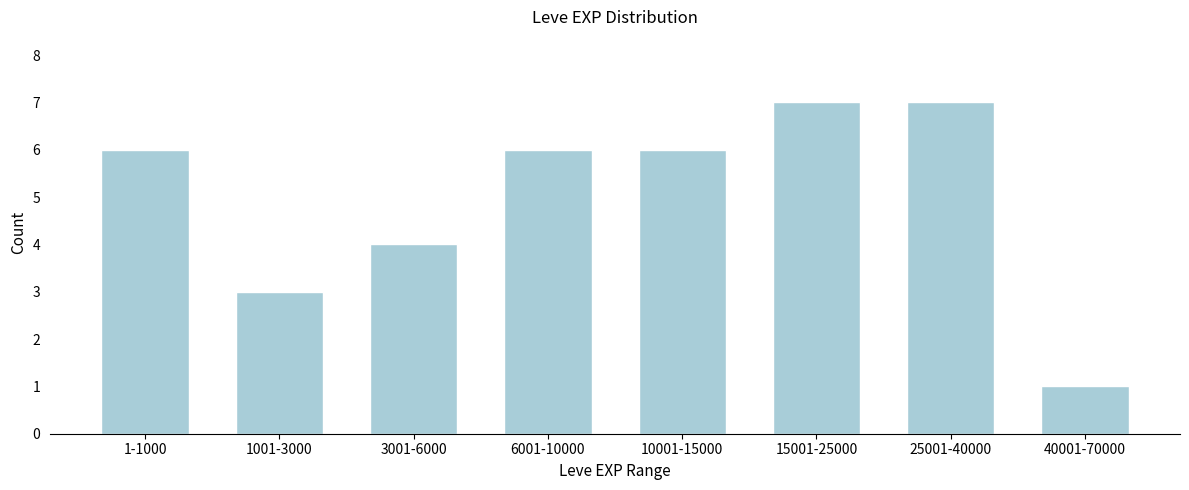

Reading left to right, list all the values displayed in this chart.

6	3	4	6	6	7	7	1